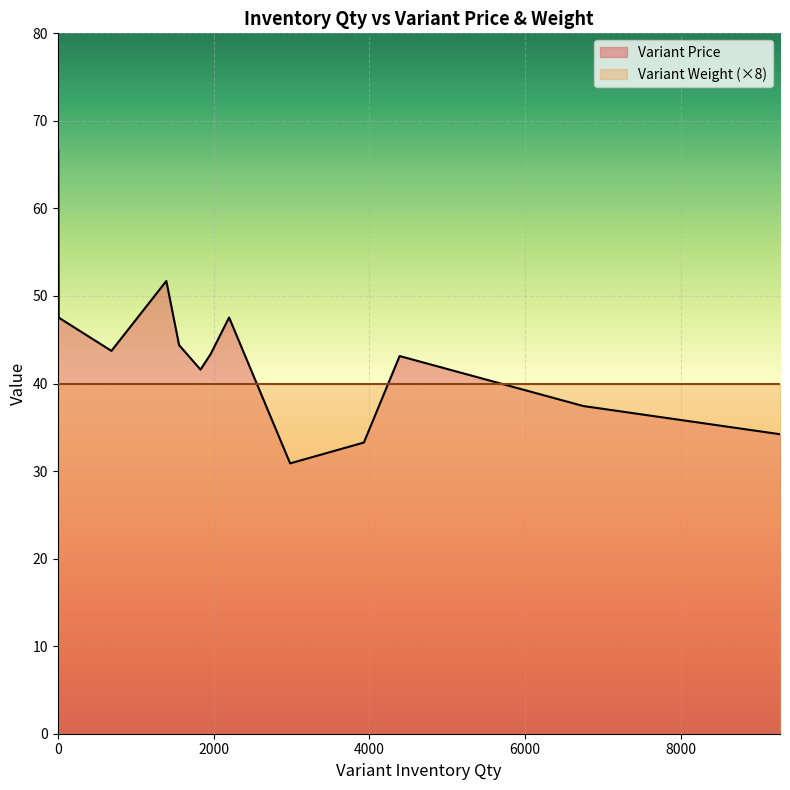

What is the difference between the Variant Price values at 4 and 2984?

35.9